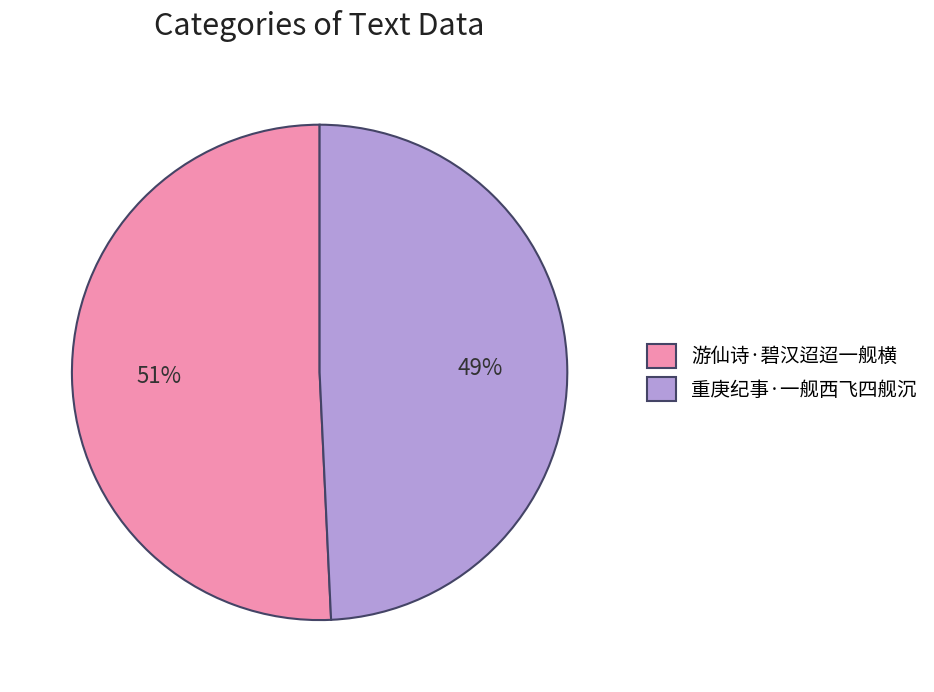

To the nearest percent, what percentage of the pie is 重庚纪事·一舰西飞四舰沉?

49%